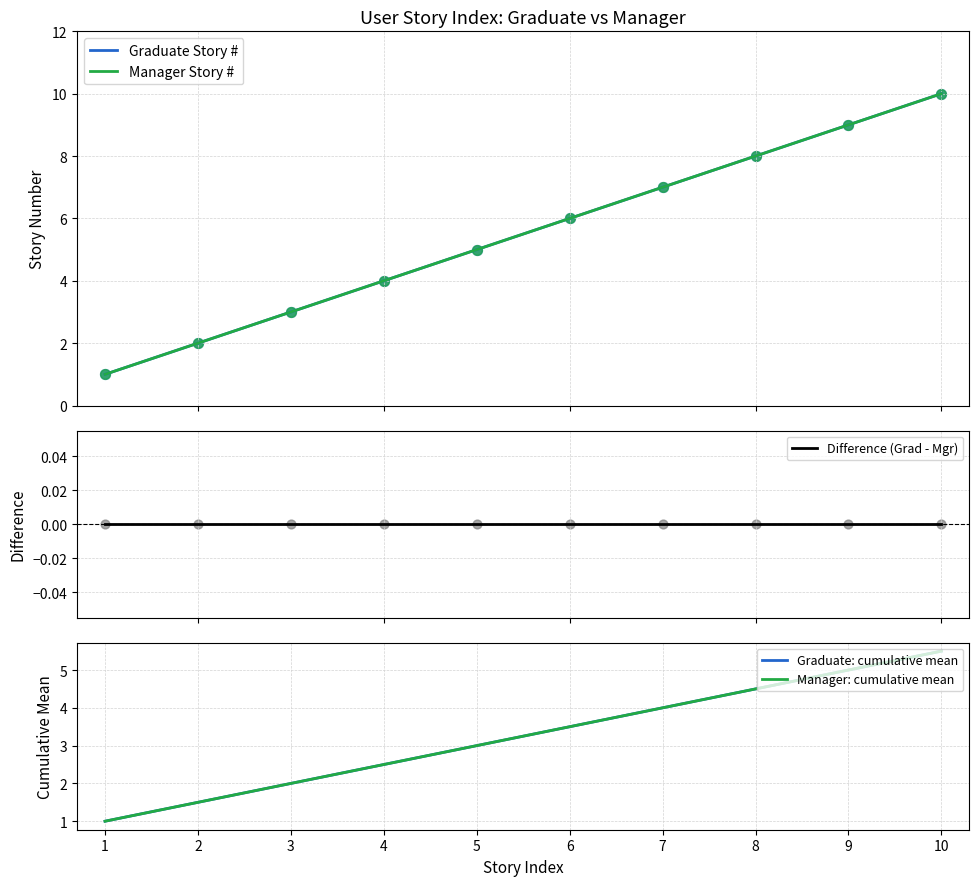

Which series has the largest Y range (max minus min)?

Graduate Story #